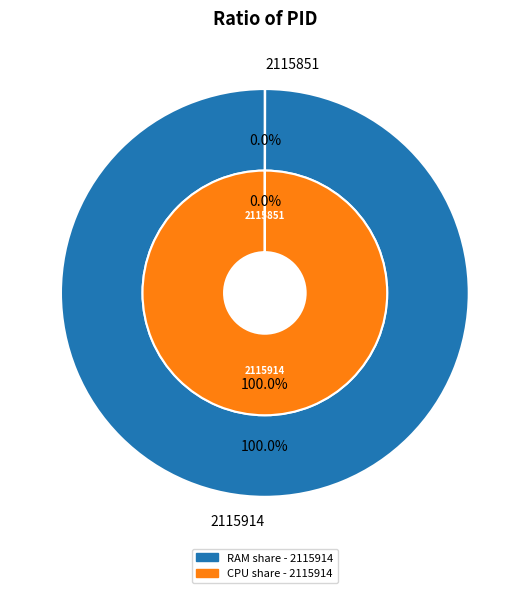

To the nearest percent, what is the average slice percentage?

50%